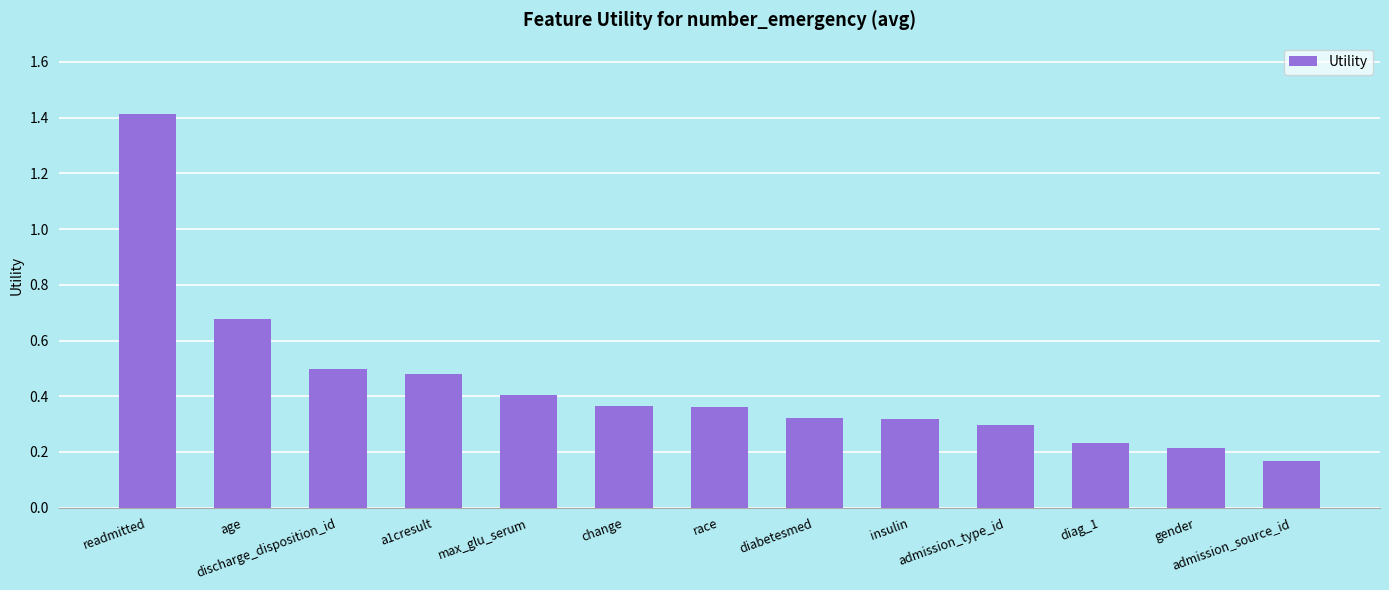

What is the sum of the values at max_glu_serum and a1cresult?

0.9